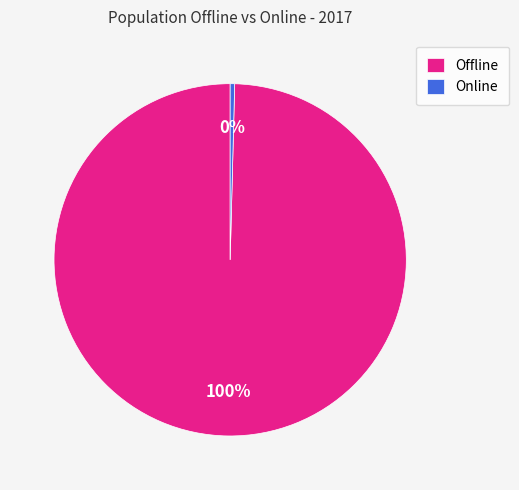

Count the number of slices in the pie.

2